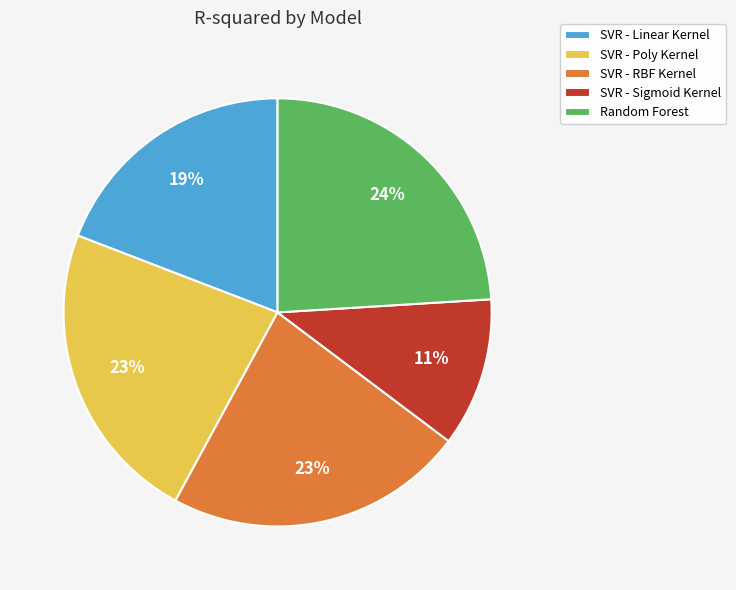

Combined, do SVR - Linear Kernel and SVR - Sigmoid Kernel account for over 50%?

No